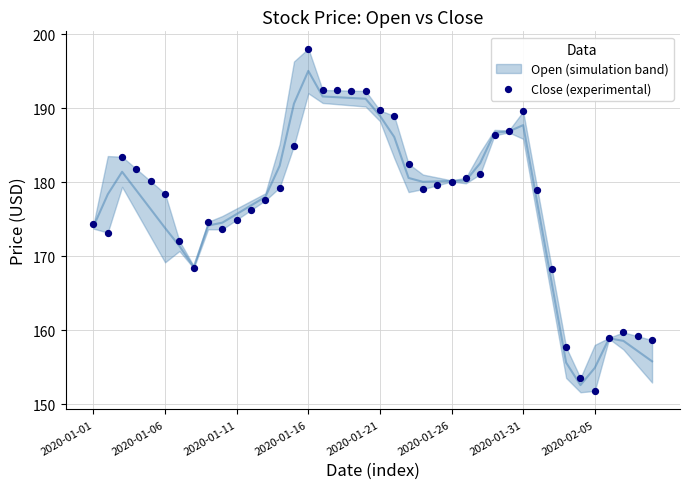

What is the range of Y values (max minus min)?

46.2